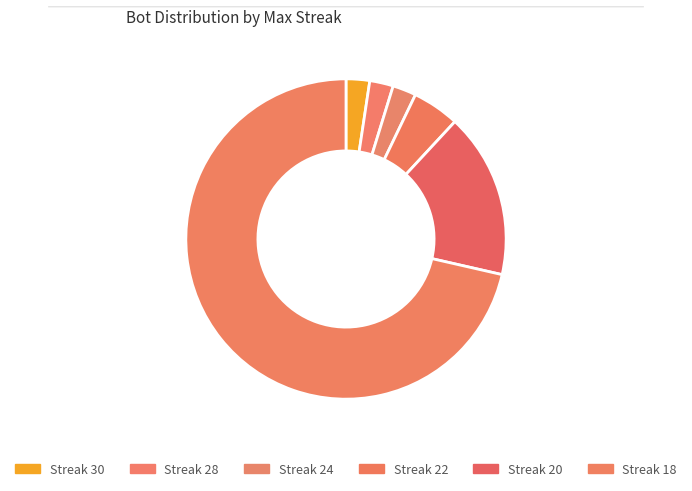

How many slices are in this pie chart?

6